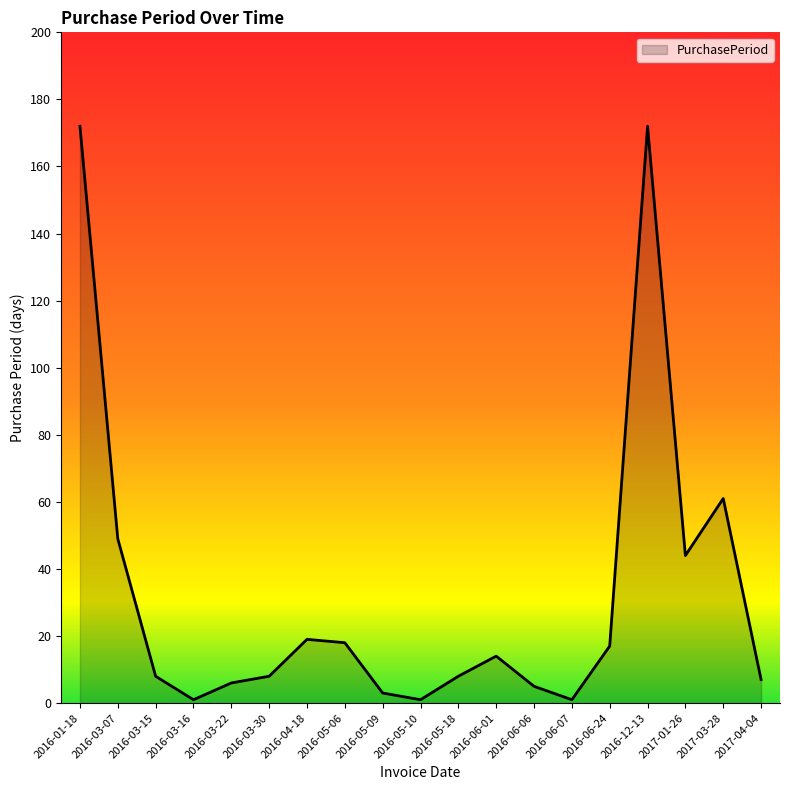

Does the chart have visible grid lines?

No